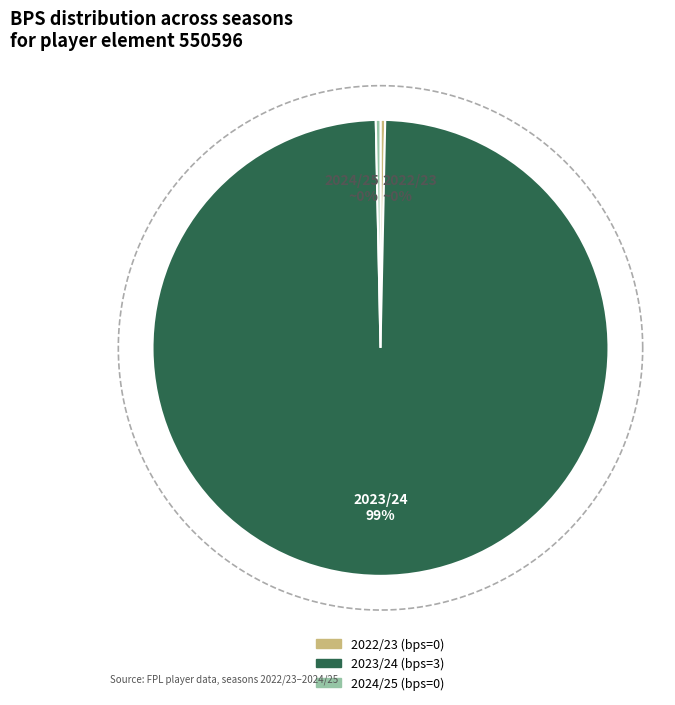

What percentage is NOT represented by 0?

100.0%